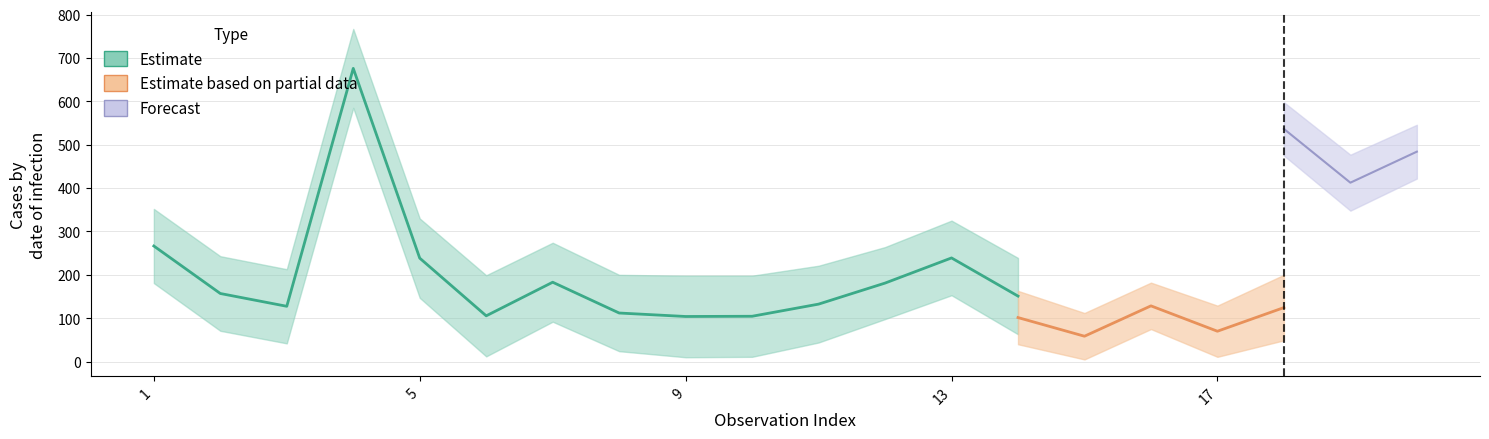

The UD.A.m series shows 14 at 18. True or false?

False